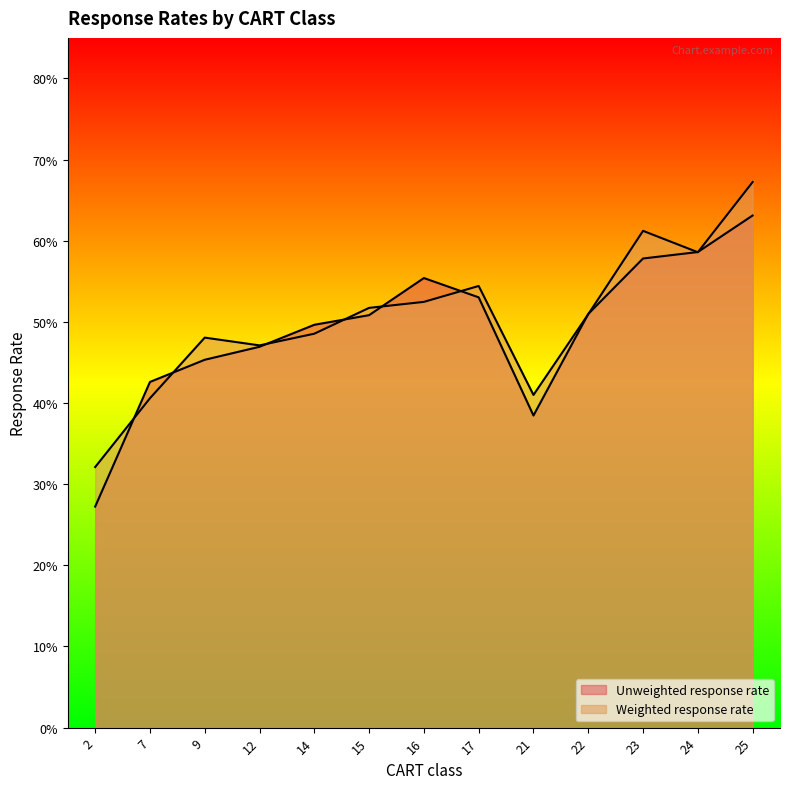

At 15, list the series in order from smallest to largest.

Unweighted response rate, Weighted response rate